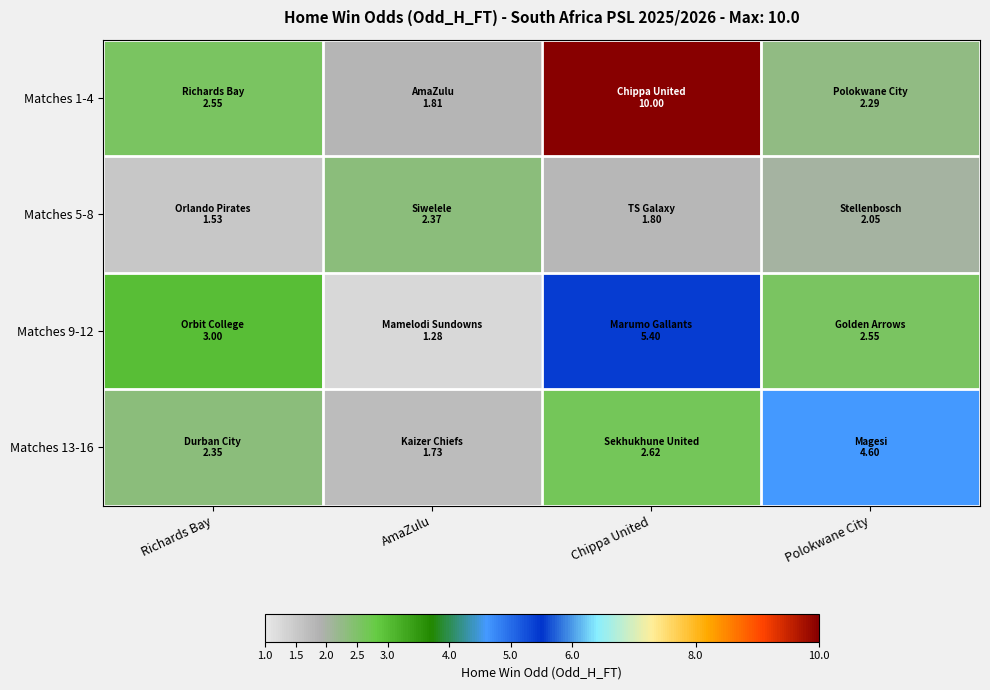

List the series in order of their peak value, lowest first.

Matches 5-8, Matches 13-16, Matches 9-12, Matches 1-4